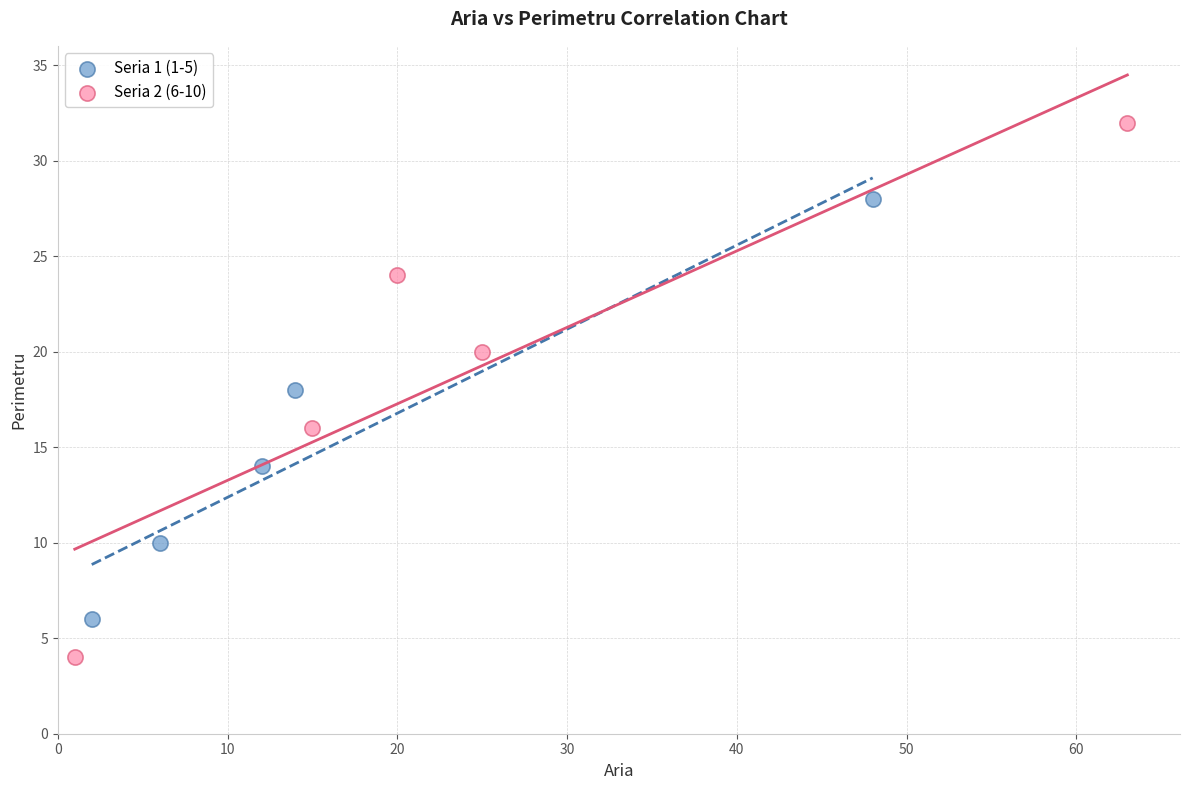

Which series reaches the maximum Y coordinate?

Seria 2 (6-10)